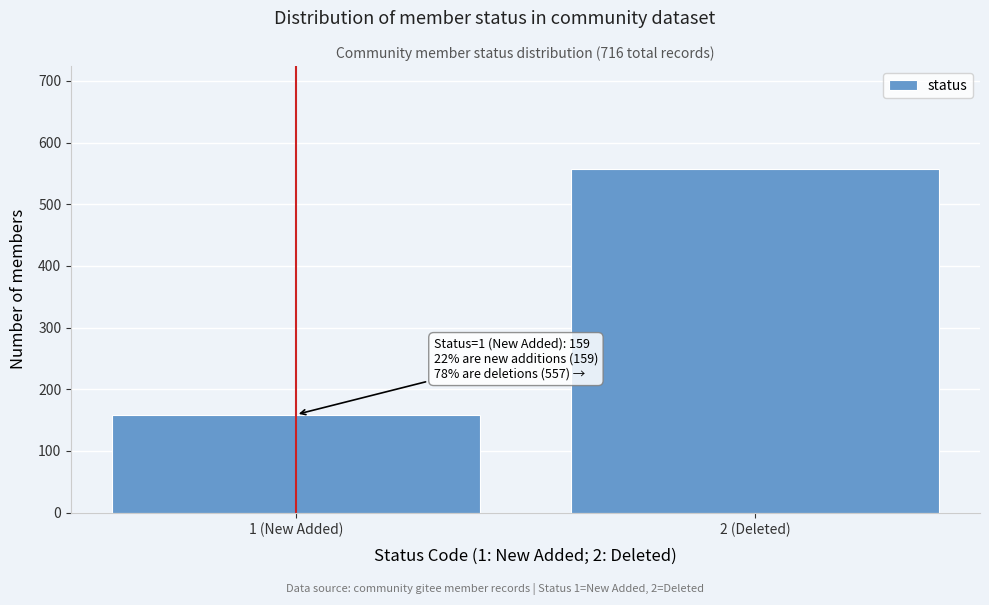

Reading right to left, what are all the values shown in this chart?

2 (Deleted)=557	1 (New Added)=159